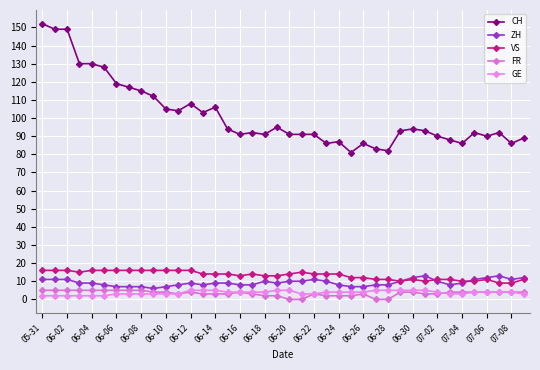

Reading left to right, extract all data points from this chart.

CH: 152	149	149	130	130	128	119	117	115	112	105	104	108	103	106	94	91	92	91	95	91	91	91	86	87	81	86	83	82	93	94	93	90	88	86	92	90	92	86	89
ZH: 11	11	11	9	9	8	7	7	7	6	7	8	9	8	9	9	8	8	10	9	10	10	11	10	8	7	7	8	8	10	12	13	10	8	9	11	12	13	11	12
VS: 16	16	16	15	16	16	16	16	16	16	16	16	16	14	14	14	13	14	13	13	14	15	14	14	14	12	12	11	11	10	11	10	11	11	10	10	11	9	9	11
FR: 5	5	5	5	5	5	5	5	5	4	4	3	4	3	3	3	4	3	2	2	0	0	3	2	2	2	3	0	0	4	4	3	3	4	4	4	4	4	4	4
GE: 2	2	2	2	2	2	3	3	3	3	3	3	5	5	5	4	4	4	4	5	5	3	3	4	4	4	4	5	5	5	5	5	4	3	3	4	4	4	4	3